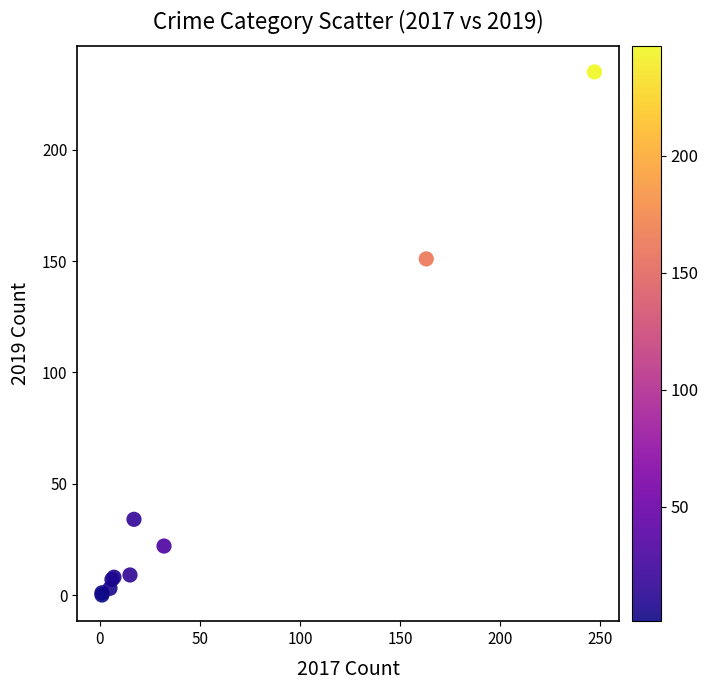

What Y value in the scatter plot is closest to 117?

151